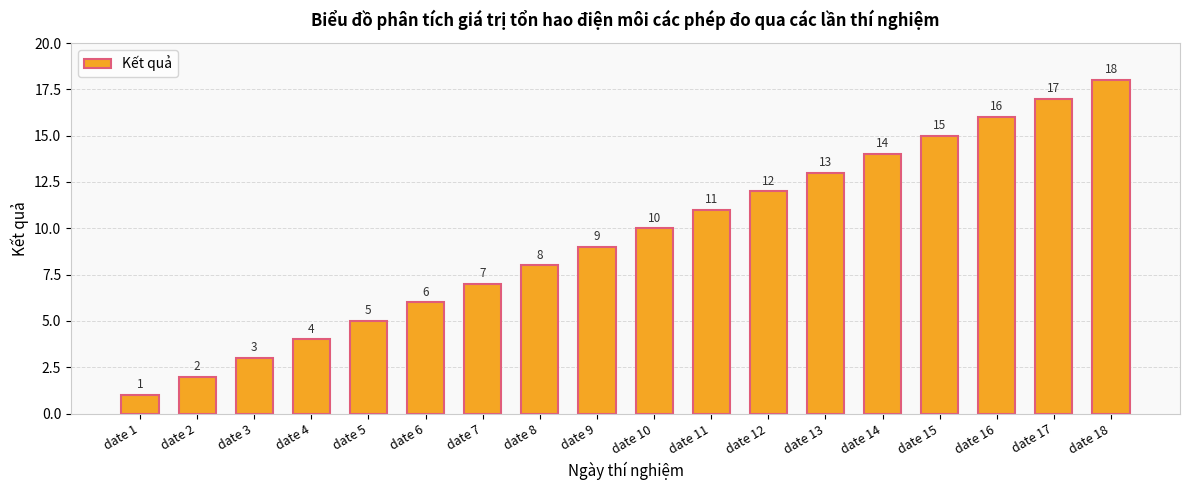

The value at date 6 is 10. True or false?

False